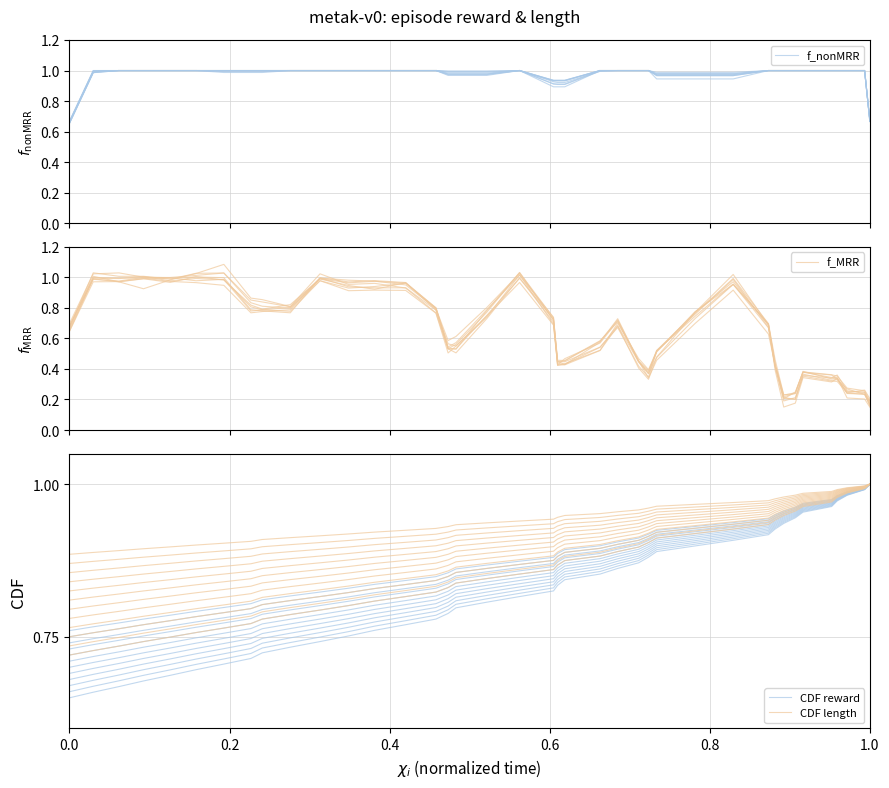

What is the value of the CDF reward point at the 8th from the left?

0.7